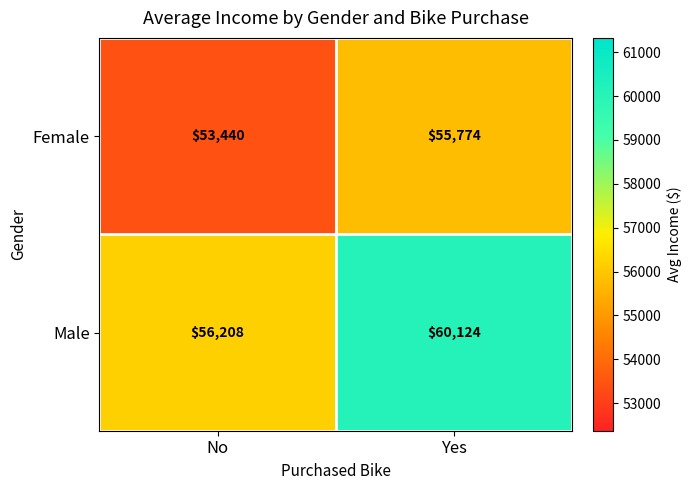

Reading left to right, extract all data points from this chart.

Female: No=53440	Yes=55774
Male: No=56208	Yes=60124